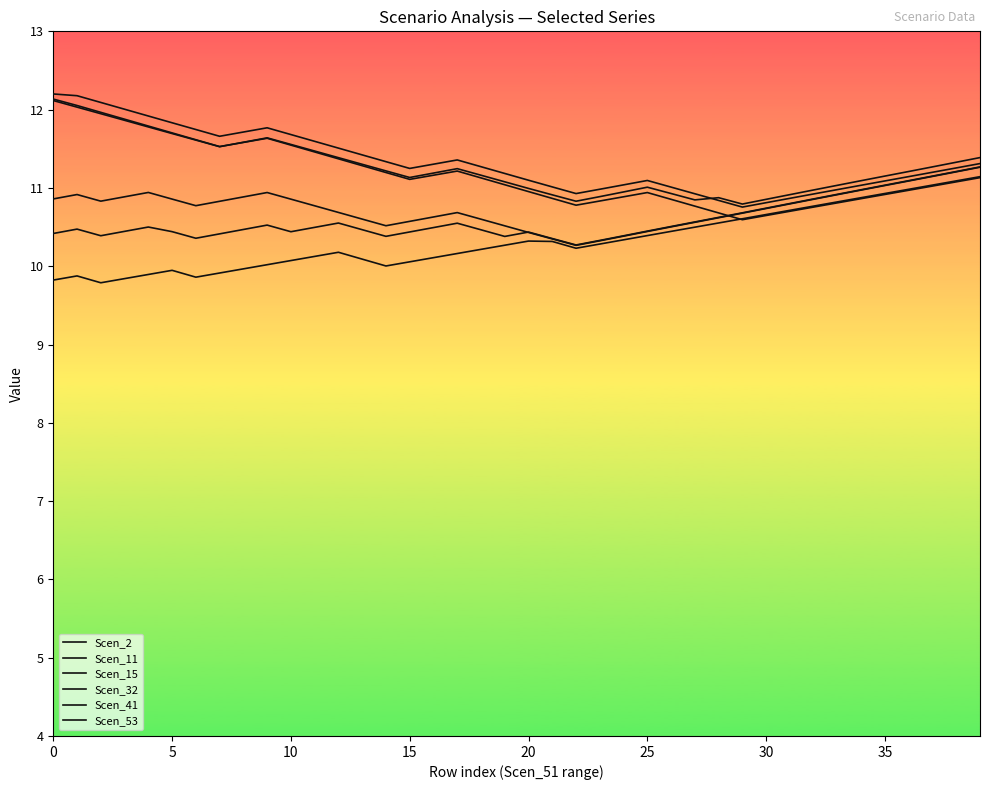

What is the difference between the highest and lowest values at 17?

1.2